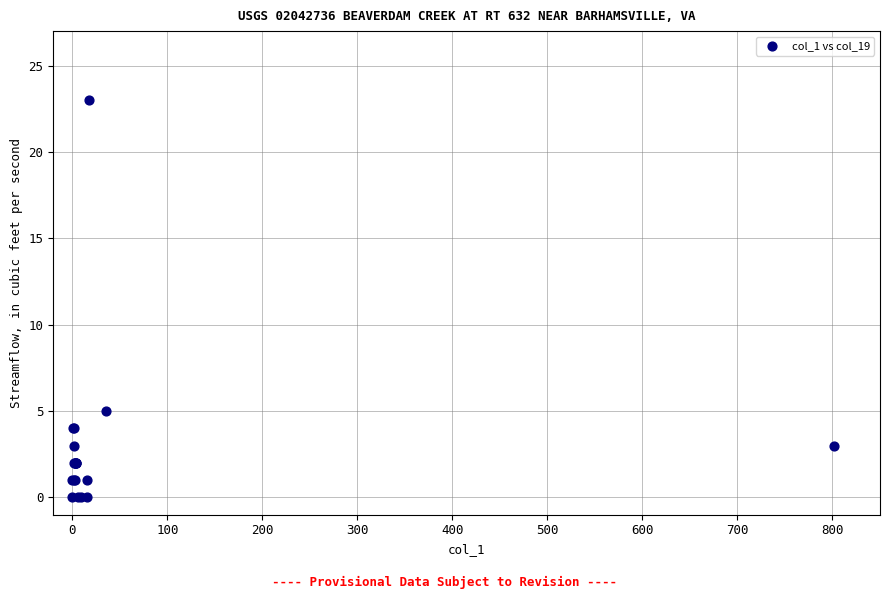

What Y value in the scatter plot is closest to 11?

5